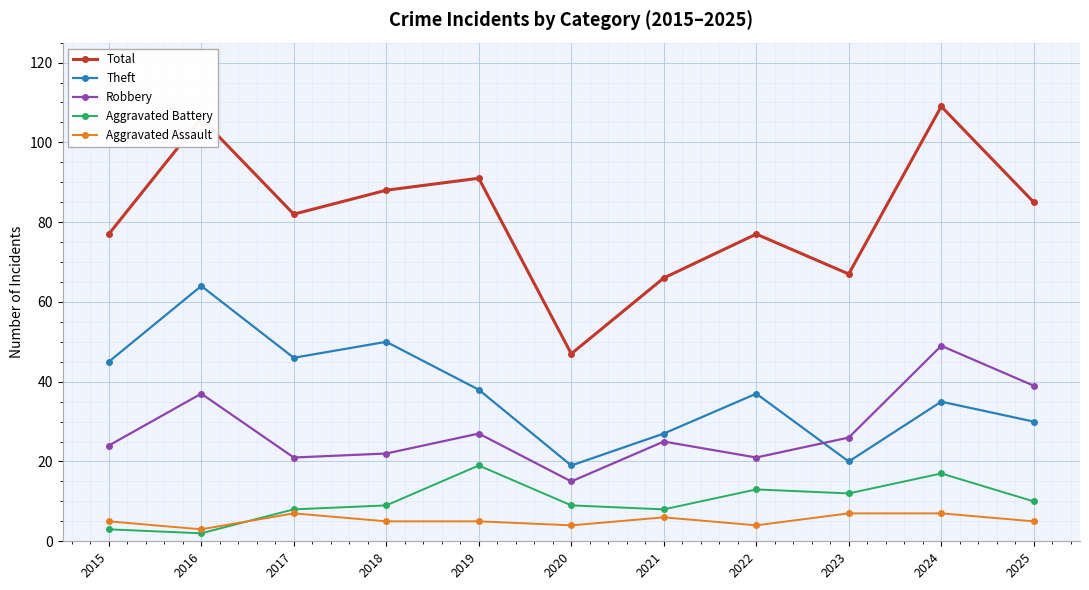

Read the Total value at 2016, to the nearest 10.

110